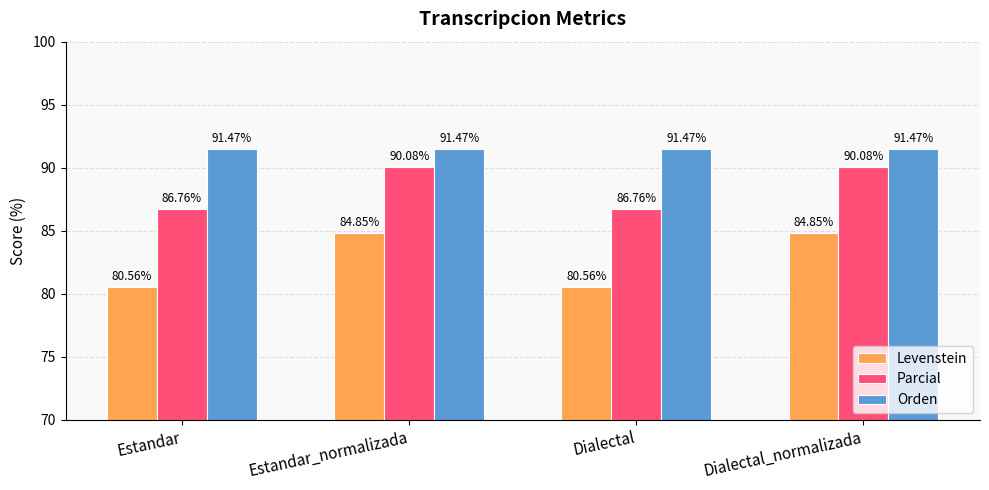

What is the total value across all series at Estandar?

258.8